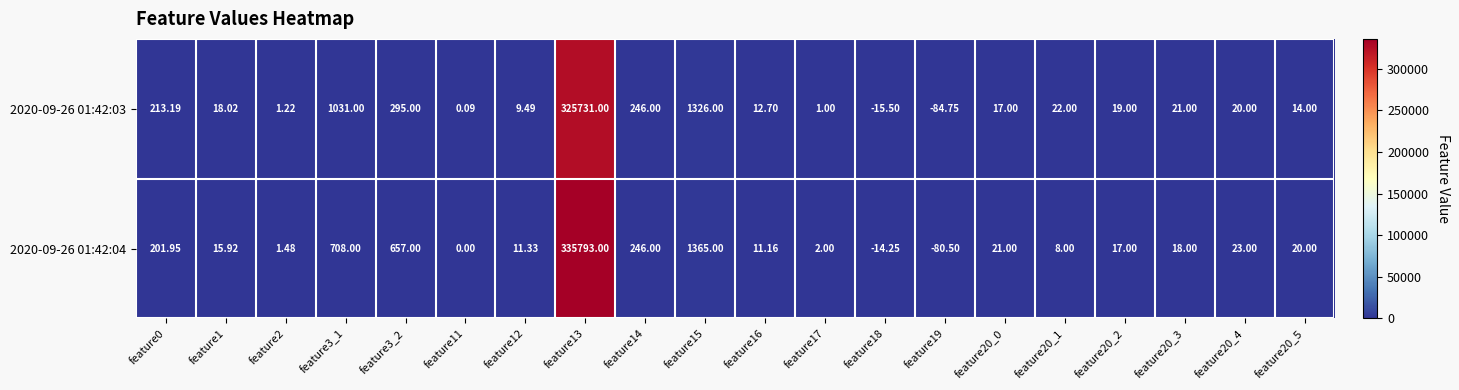

What is the greatest value displayed?

335793.0